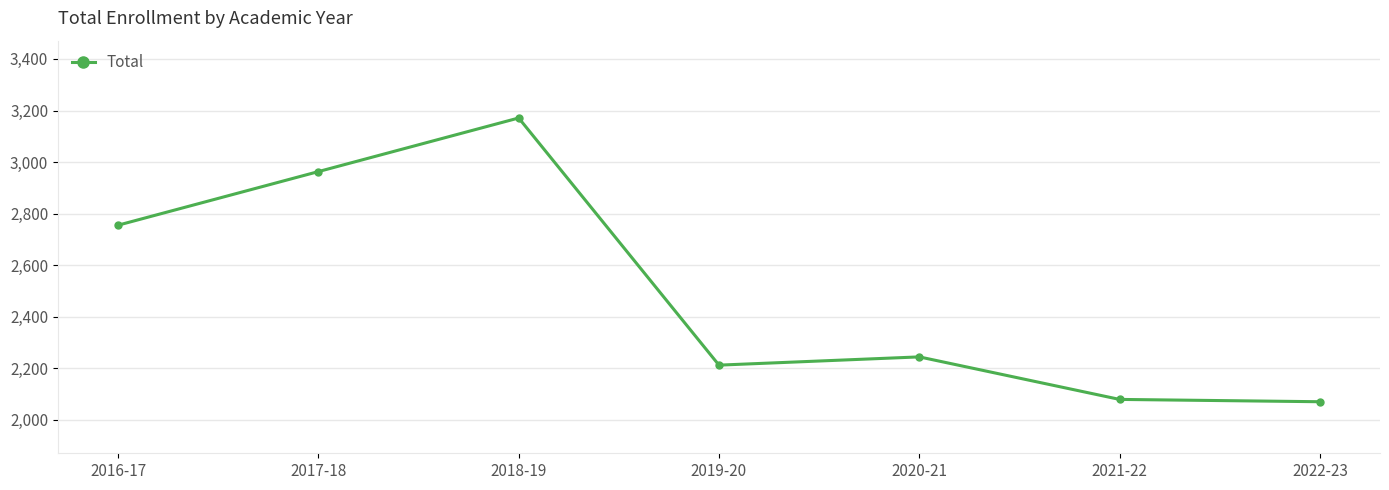

Approximately how many times larger is the value at 2017-18 compared to 2021-22?

1.4